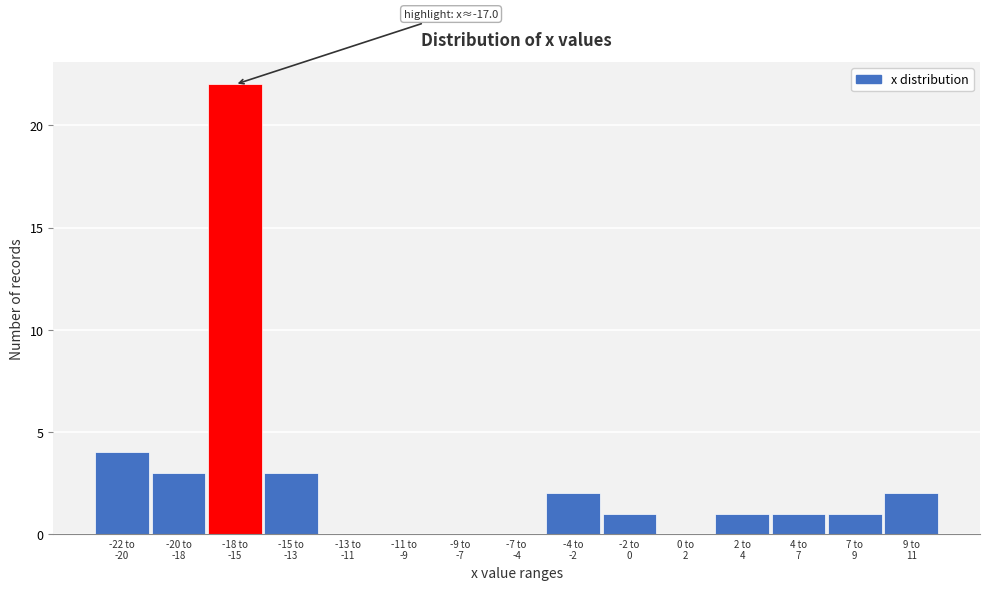

What is the sum of all values?

40